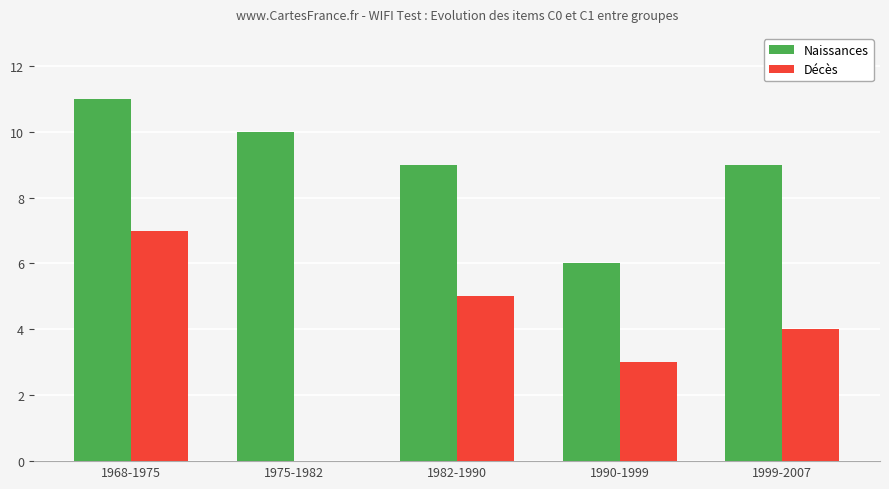

Reading left to right, list all the values displayed in this chart.

Naissances: 11	10	9	6	9
Décès: 7	0	5	3	4